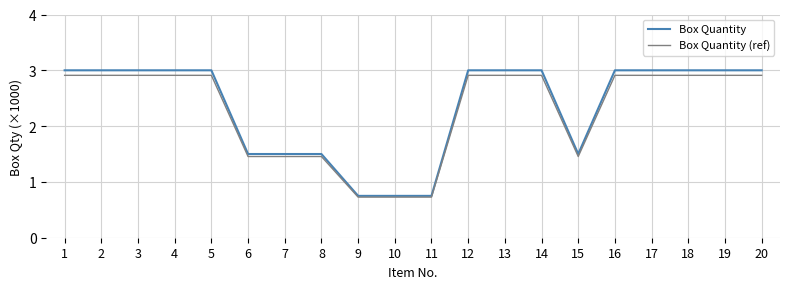

The value of Box Quantity (ref) at 7 is 1.5. True or false?

True